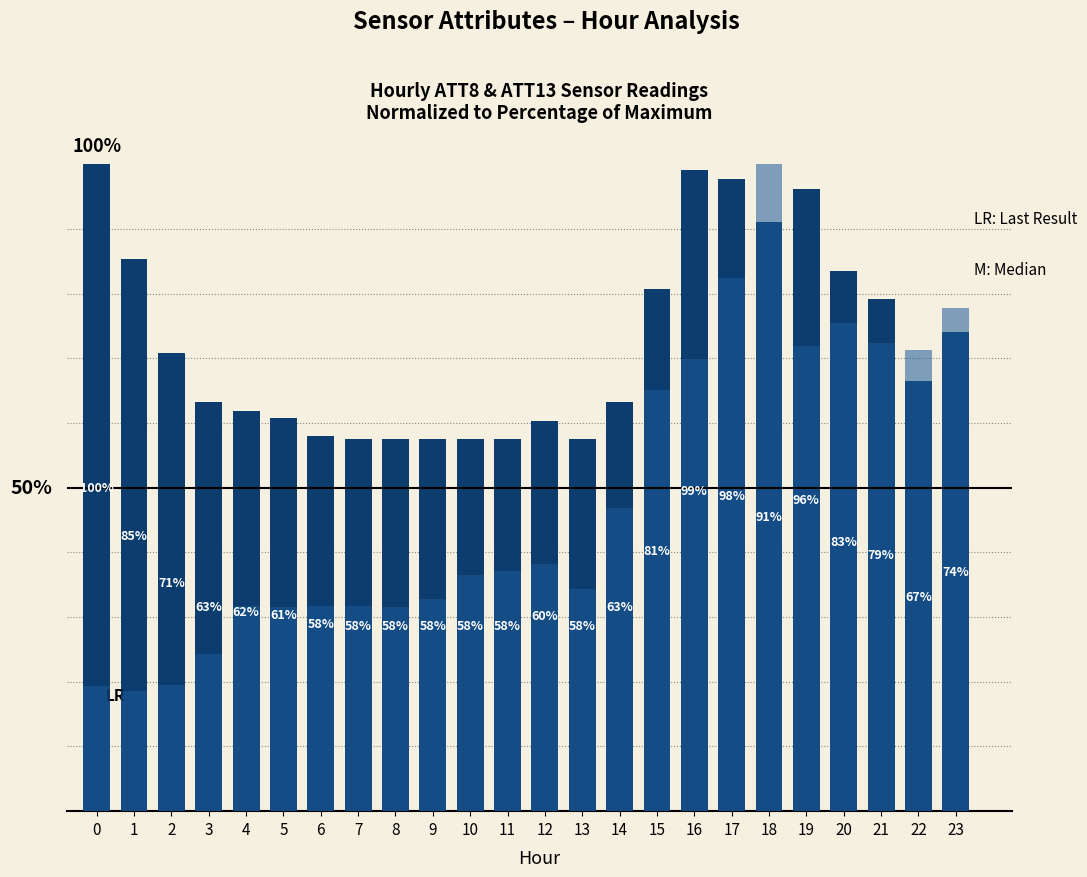

Between 3 and 16, which series saw the biggest shift?

ATT13